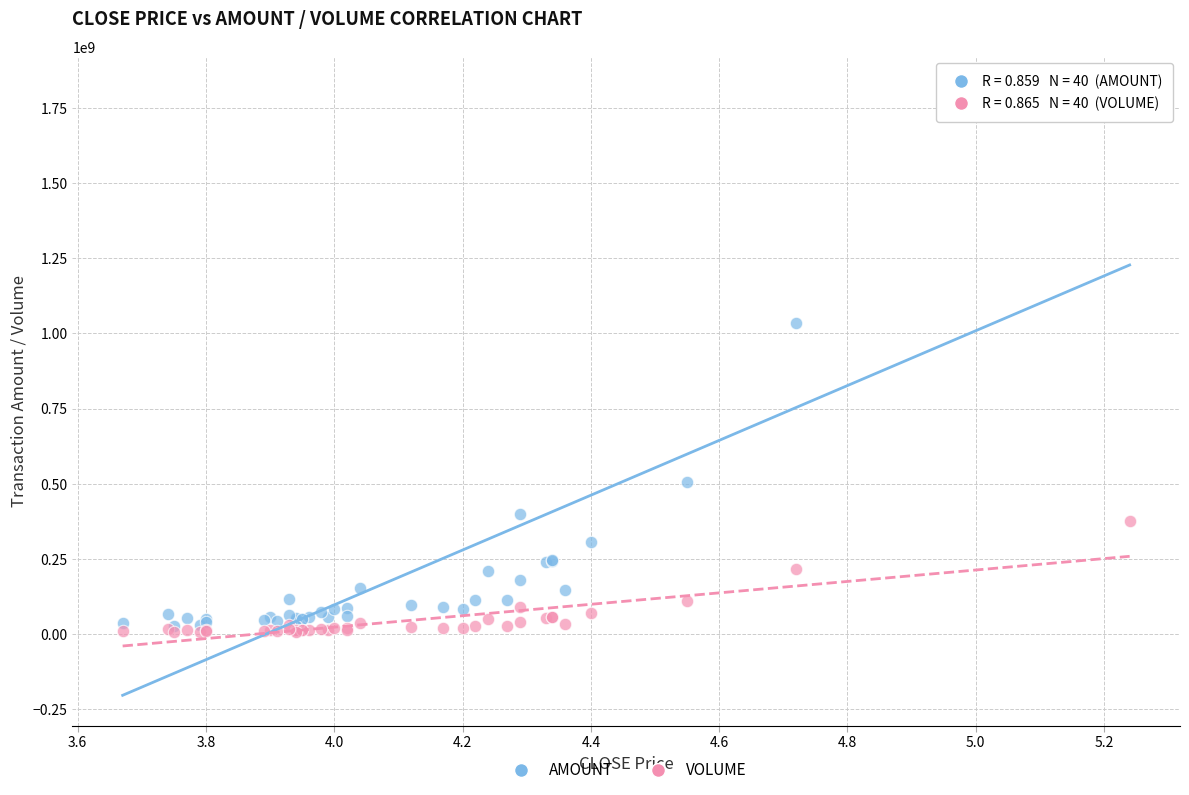

Which series contains the lowest Y value?

VOLUME